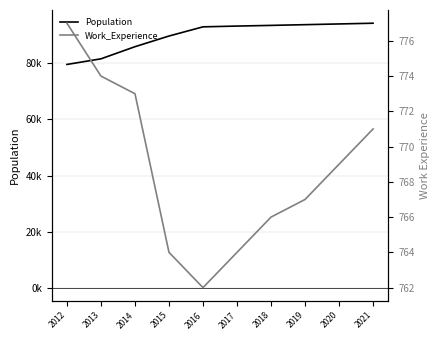

Reading left to right, transcribe all the data shown in this chart.

Population: 2012=79633	2013=81641	2014=85971	2015=89778	2016=93055	2017=93331	2018=93571	2019=93830	2020=94088	2021=94347
Work_Experience: 2012=777	2013=774	2014=773	2015=764	2016=762	2017=764	2018=766	2019=767	2020=769	2021=771